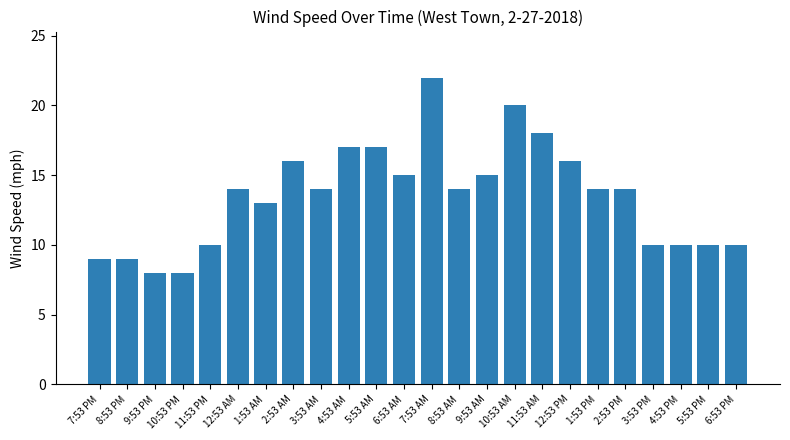

Is it true that the value at 11:53 PM is 10?

True